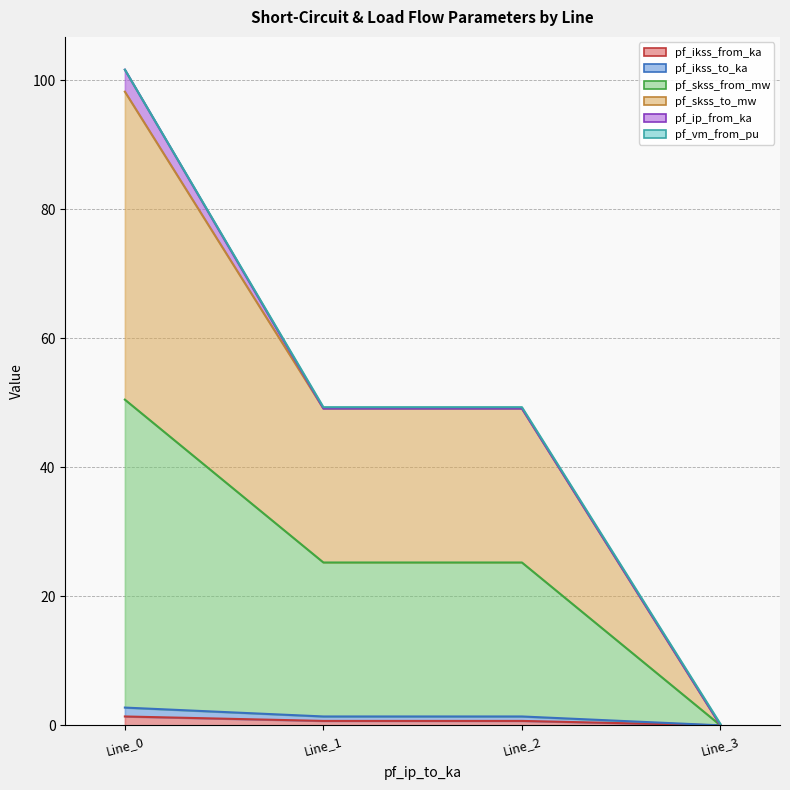

Which series has the largest range (max minus min)?

pf_skss_to_mw